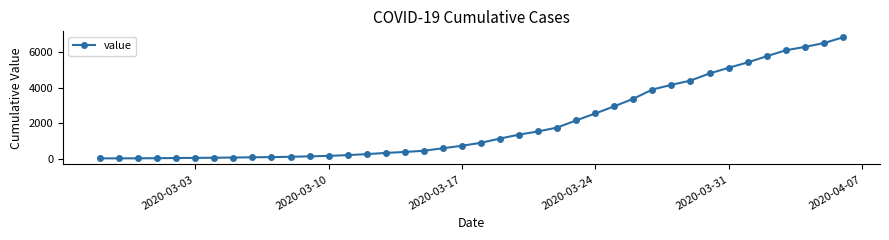

How many series are shown in this chart?

1